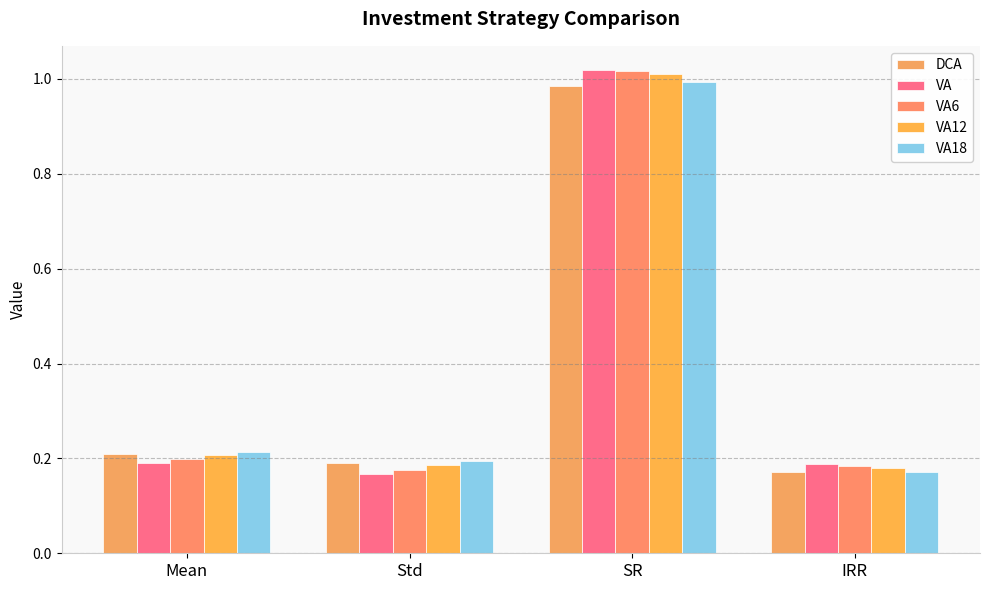

What is the difference between the VA18 values at IRR and SR?

0.8